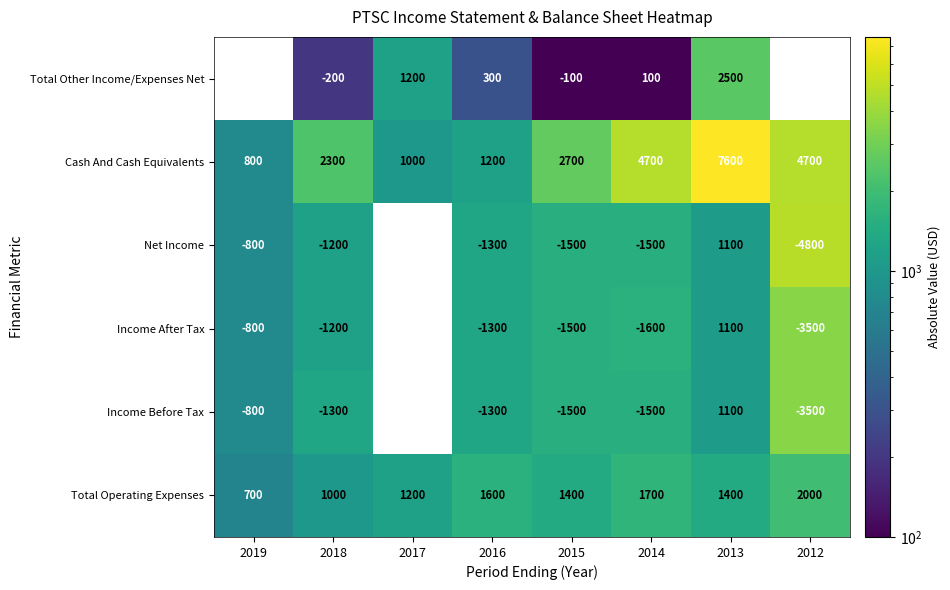

The value of Net Income at 2015 is 2439.1. True or false?

False